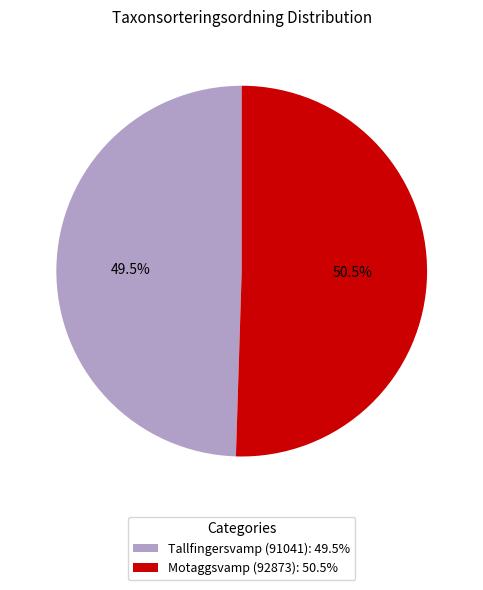

Which has a higher value, Motaggsvamp (92873) or Tallfingersvamp (91041)?

Motaggsvamp (92873)